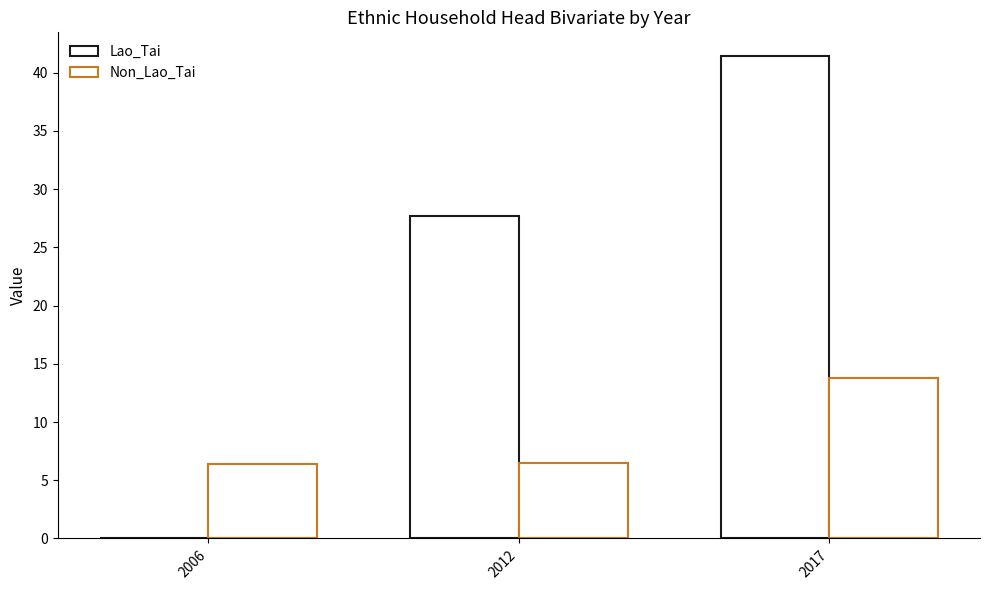

How many series are shown in this chart?

2